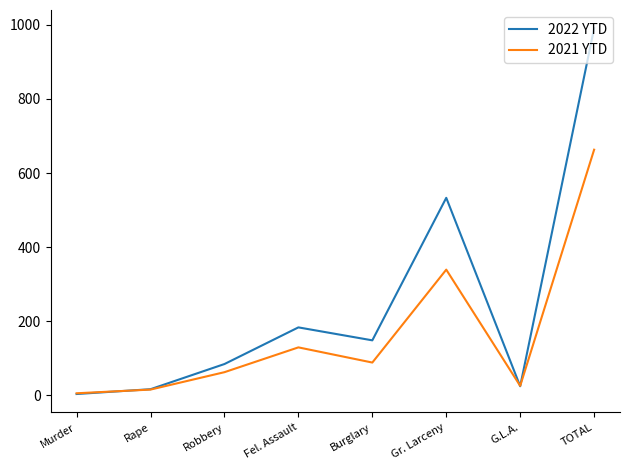

Reading left to right, list all the values displayed in this chart.

2022 YTD: 3	16	84	183	148	533	24	991
2021 YTD: 5	15	62	129	88	339	25	663